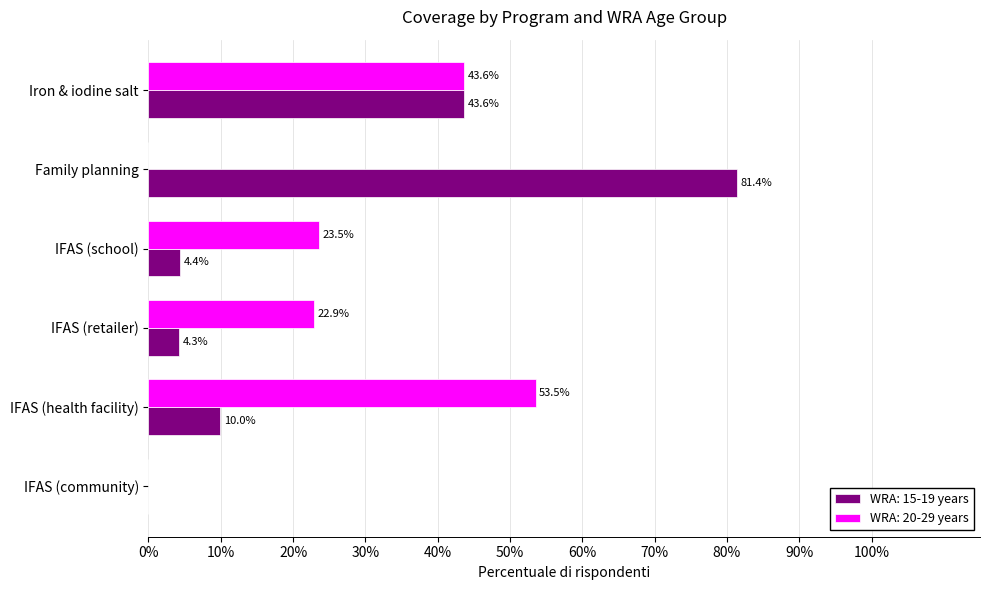

True or false: WRA: 15-19 years has a value of 0.1 at IFAS (health facility).

True